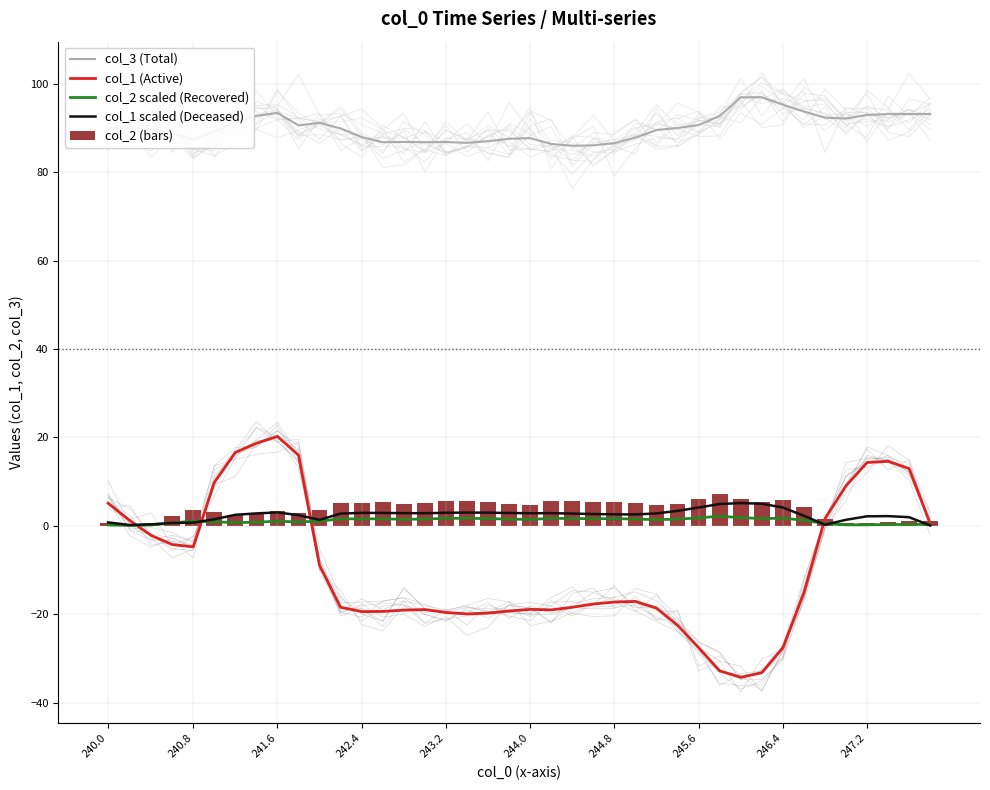

True or false: col_3 (Total) and col_2 scaled (Recovered) intersect in this chart.

False